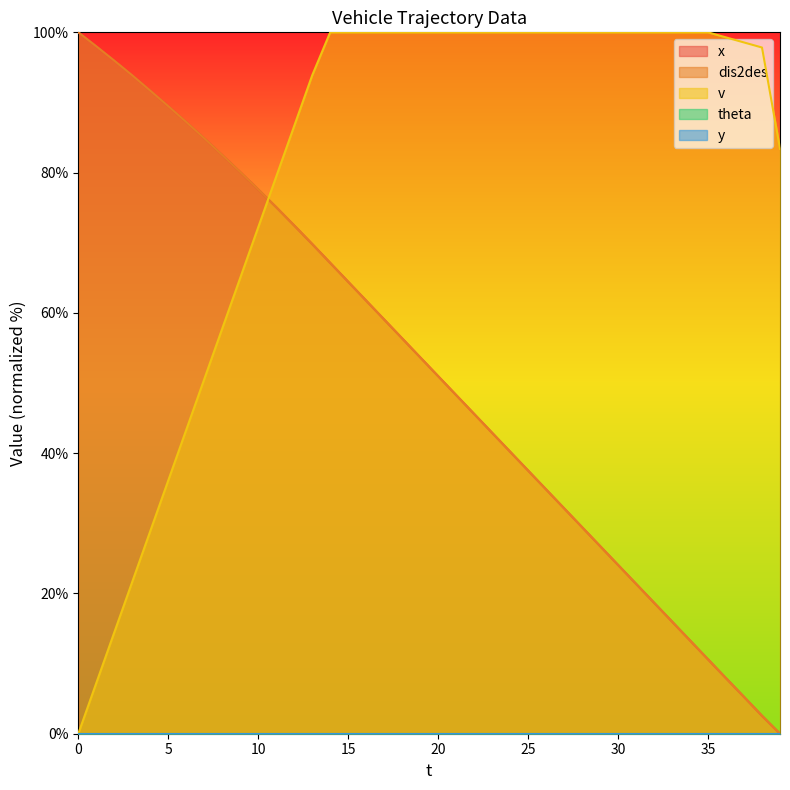

True or false: dis2des has a value of 176.1 at 1.

False